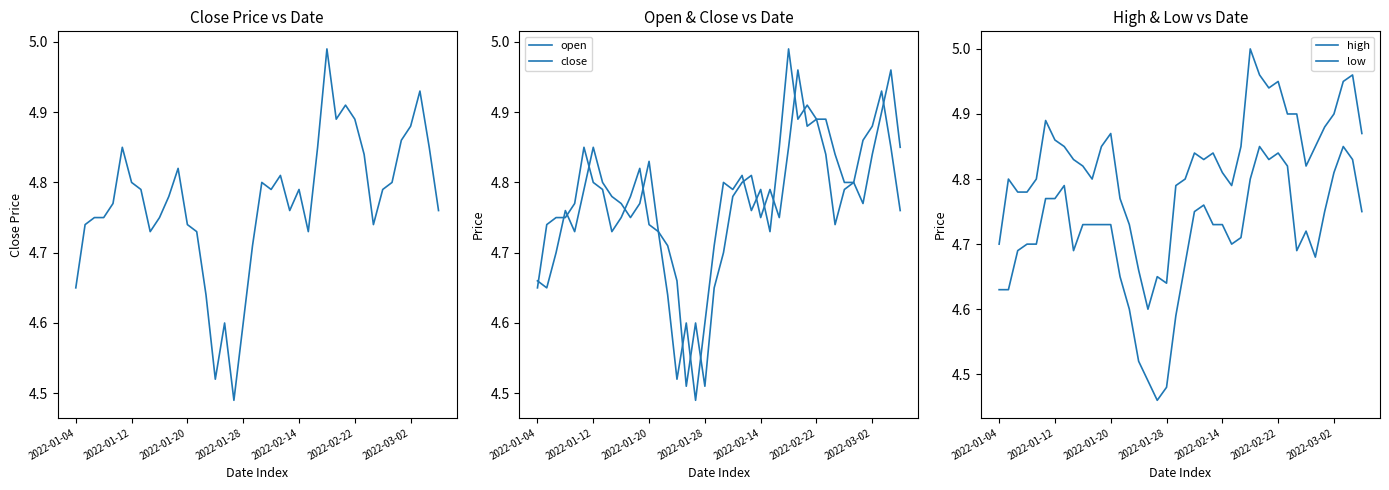

At how many categories does at least one series exceed 4?

40